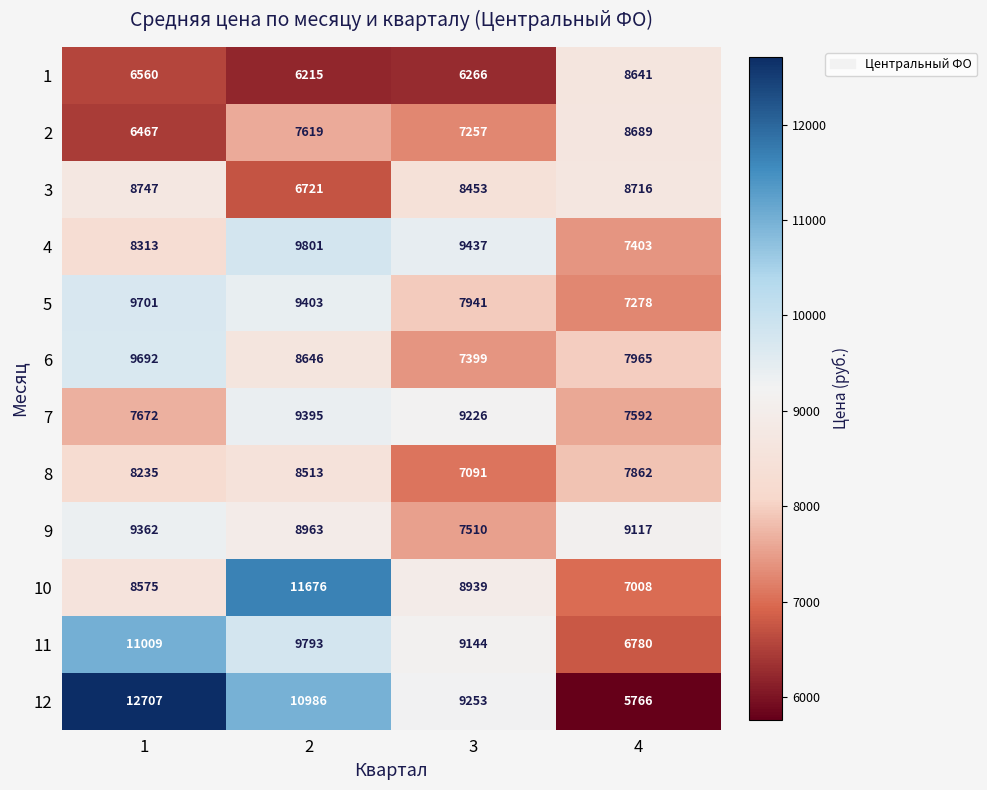

How many values in the 12 series are below 10986?

2